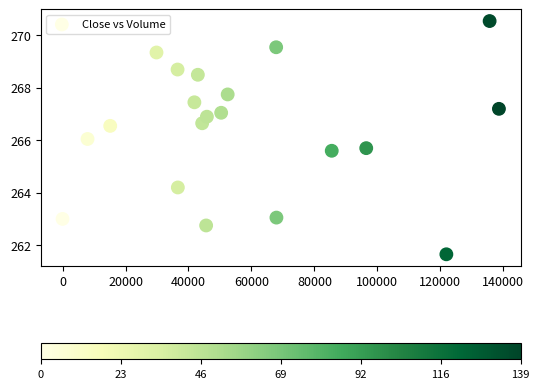

What is the range of Y values (max minus min)?

8.9